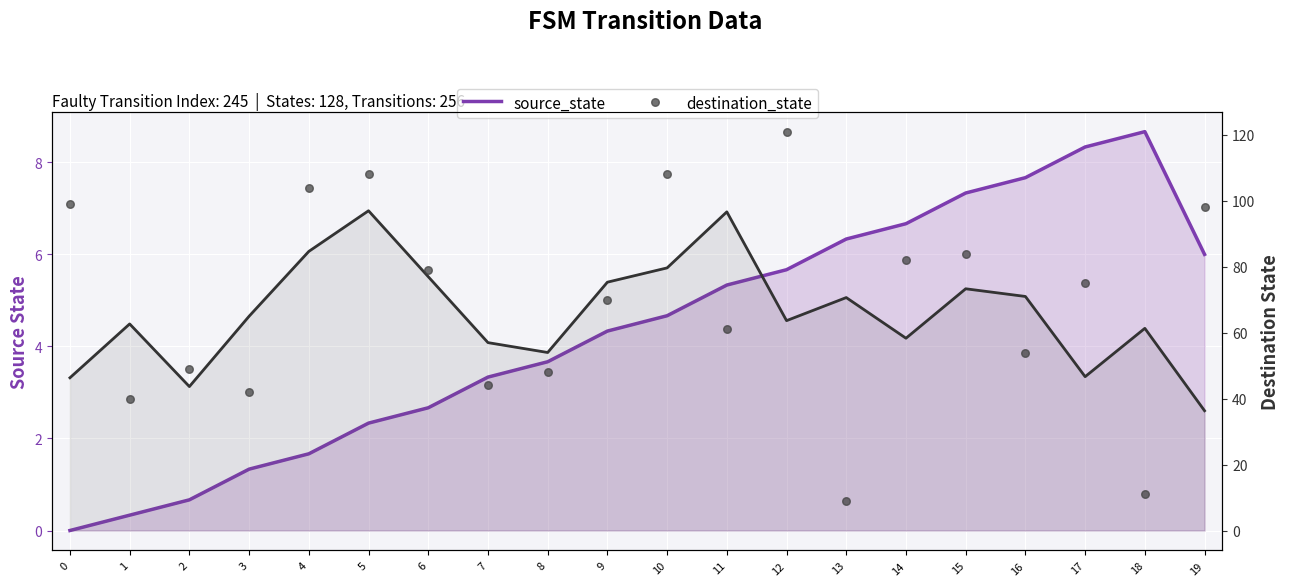

Is the value of source_state at 2 greater than the value of destination_state at 6?

No